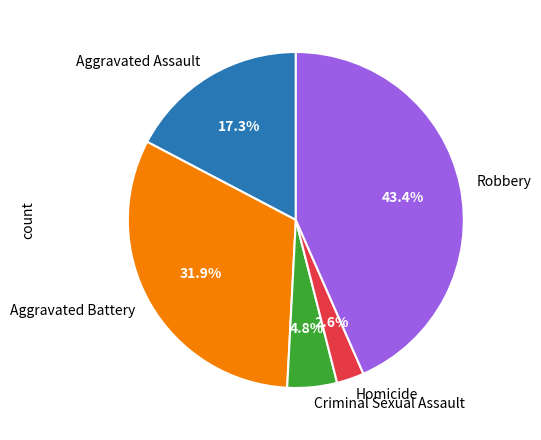

Count the number of slices in the pie.

5